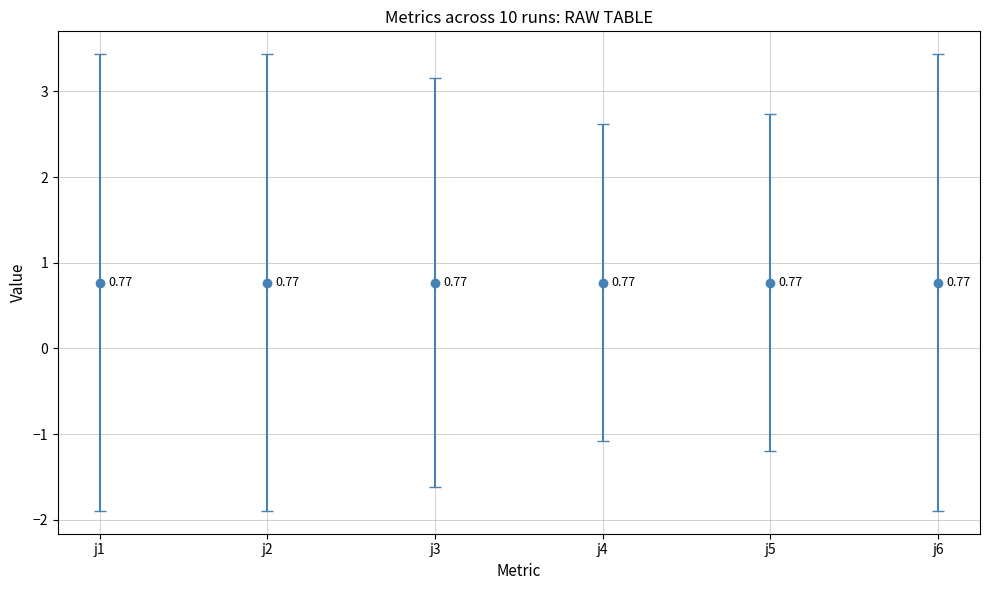

What is the average value of the j4 series?

1